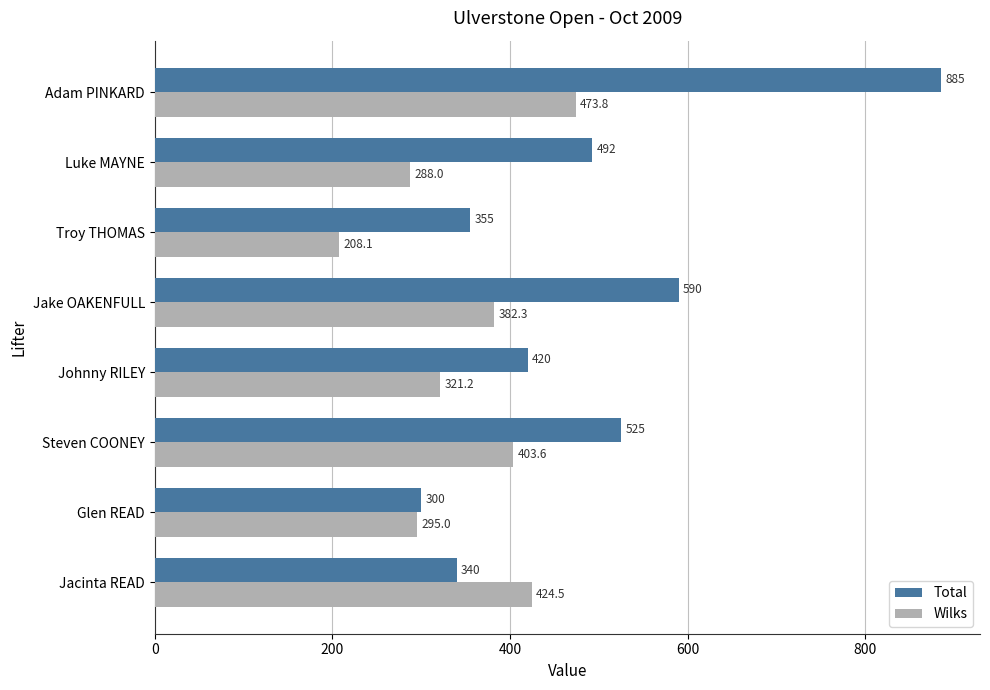

What is the smallest value displayed?

208.1